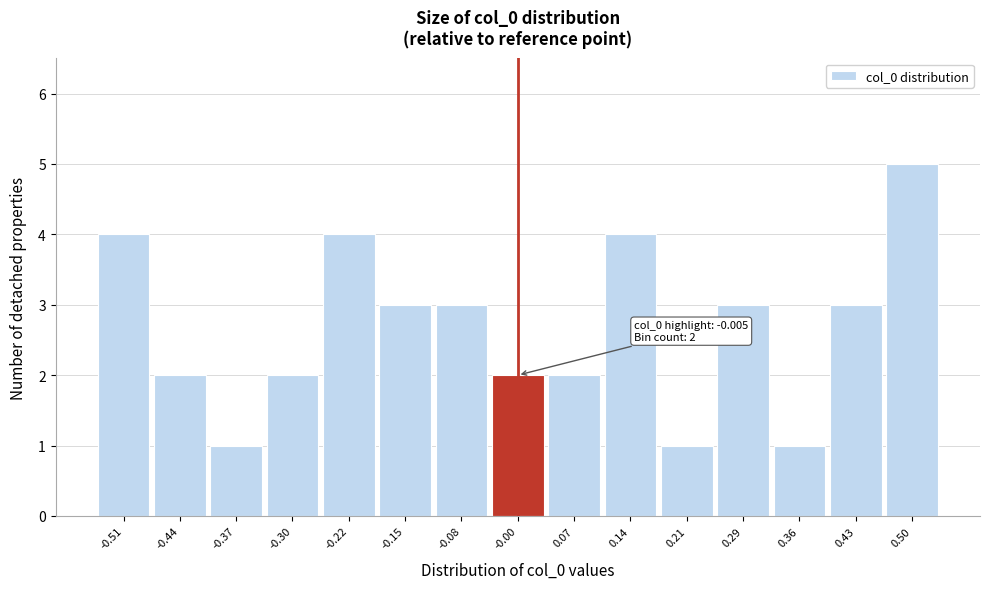

Over which range of the x-axis is the bar tallest?

0.47 to 0.54